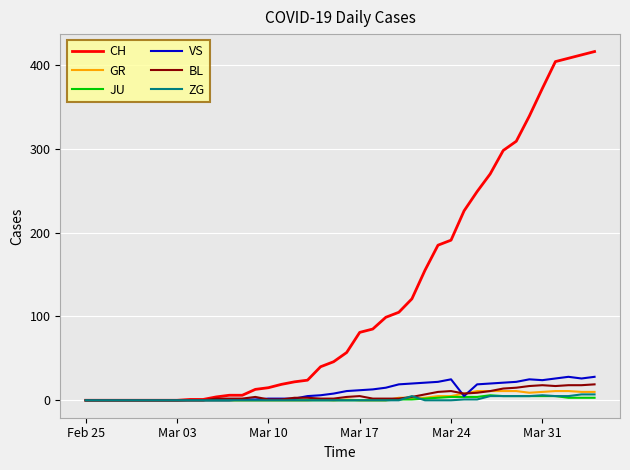

Which series has the largest total across all categories?

CH